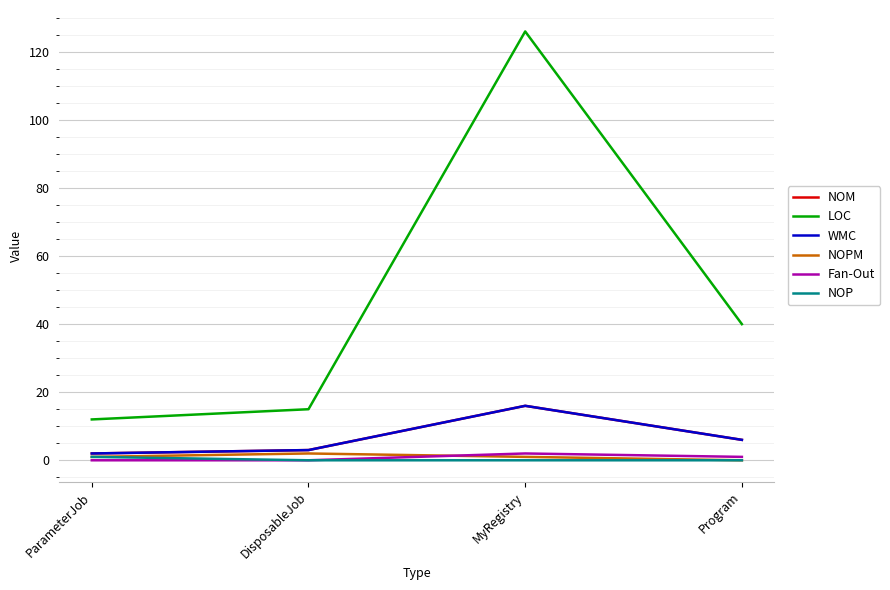

What is the minimum value for NOM?

2